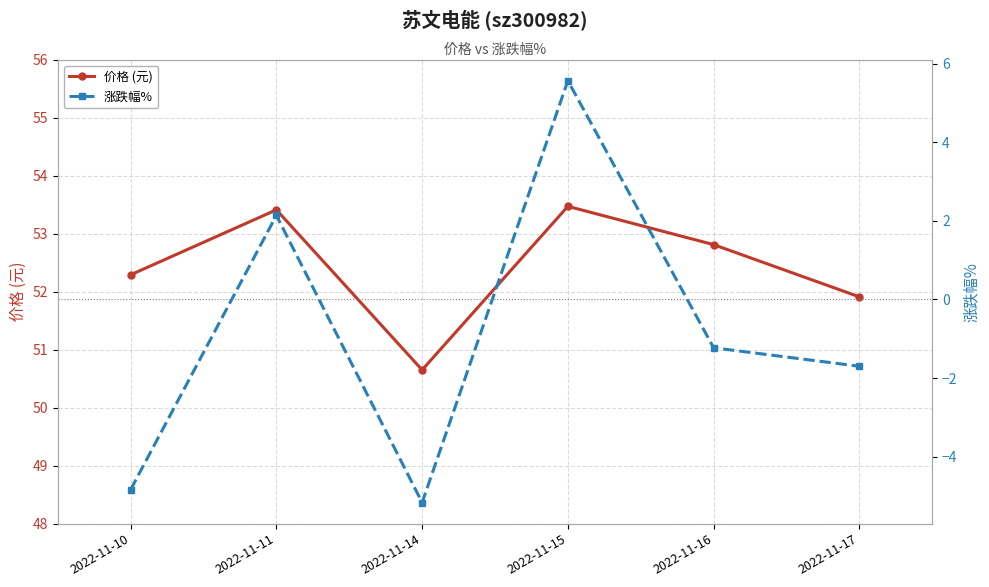

List the series in order of their overall mean, lowest first.

涨跌幅%, 价格 (元)